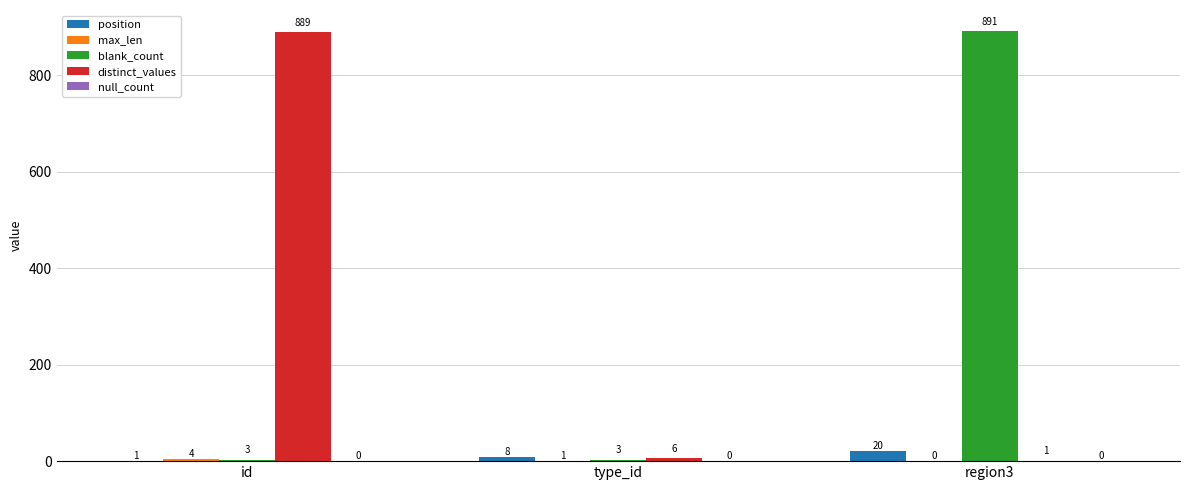

At which category is the sum across all series the highest?

region3